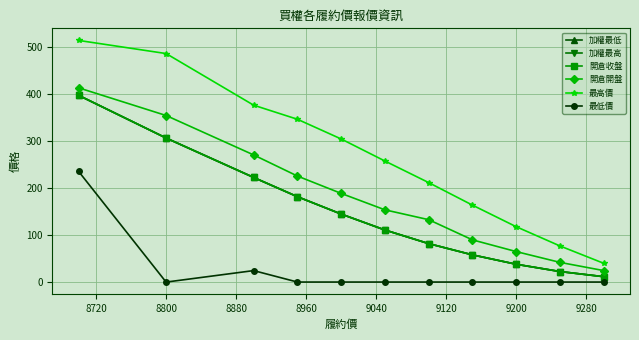

Does the chart have visible grid lines?

Yes